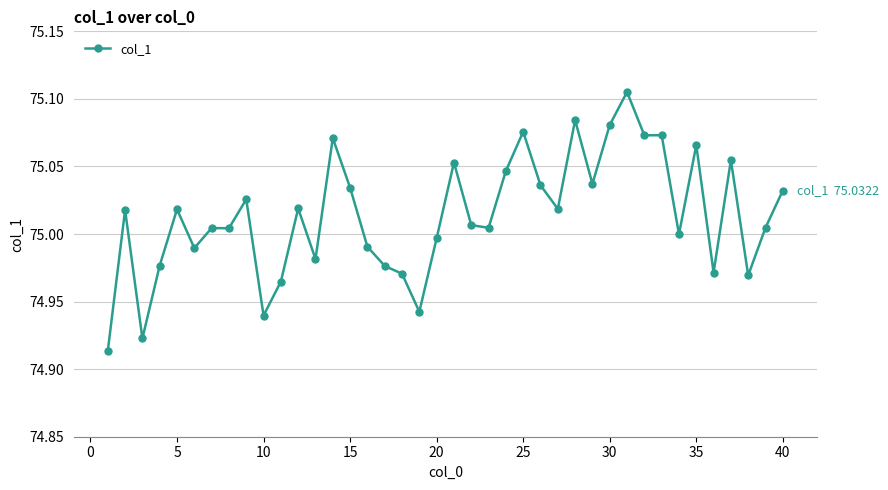

How many series are shown in this chart?

1